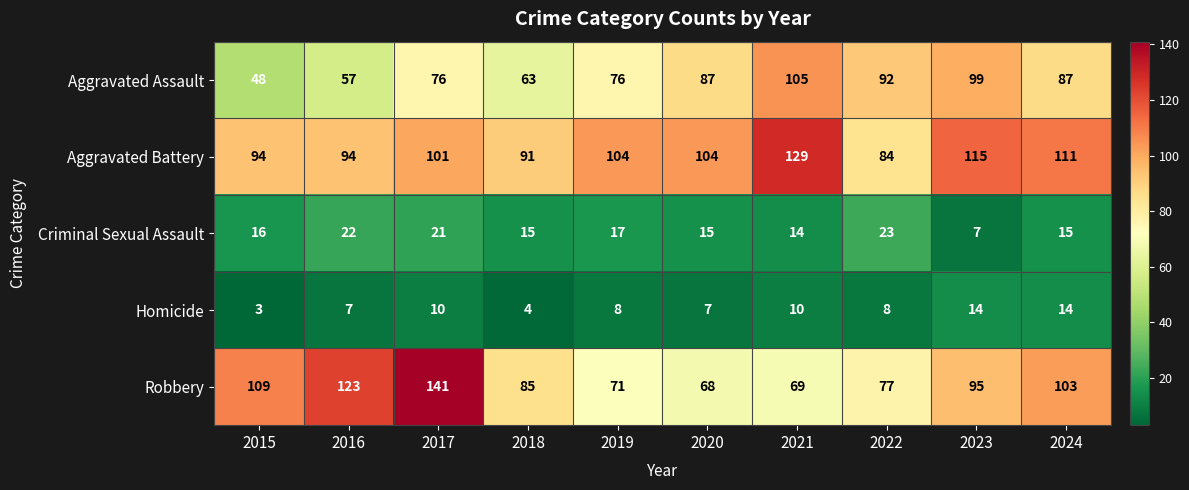

What is the sum of the Aggravated Battery values at 2024 and 2020?

215